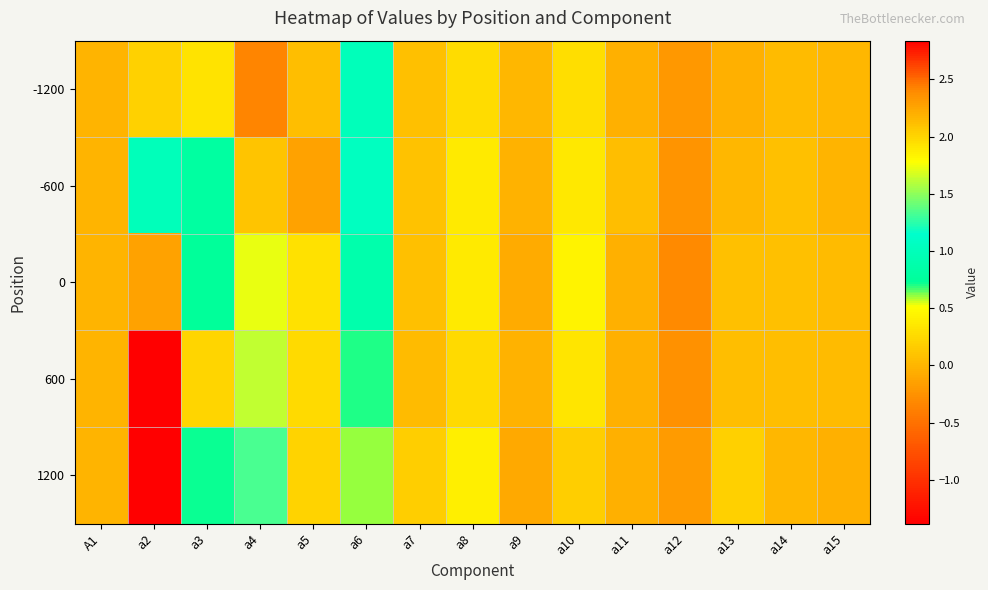

What is the minimum value shown in the chart?

-1.4